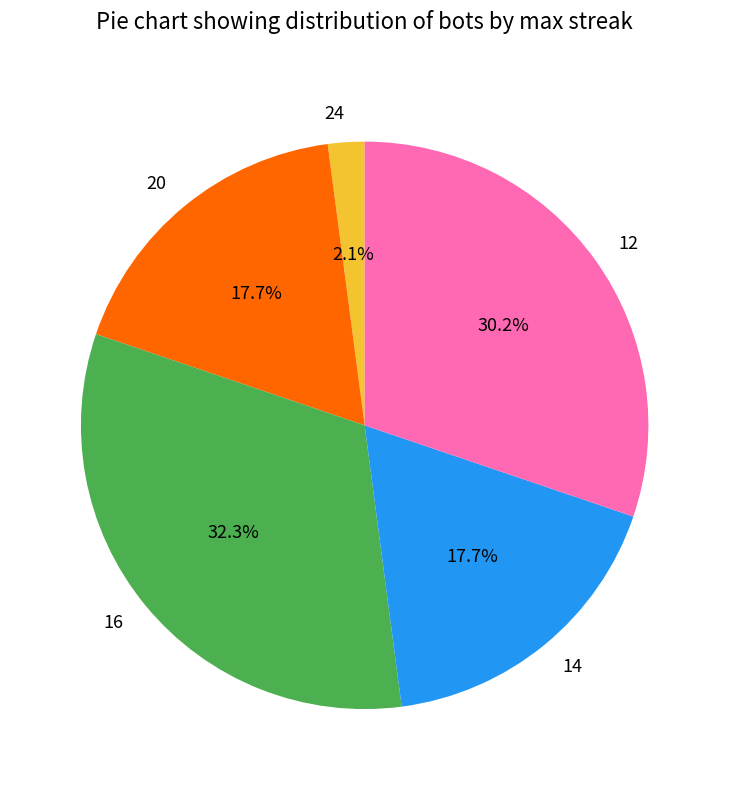

What percentage is the 12 slice, to the nearest percent?

30%